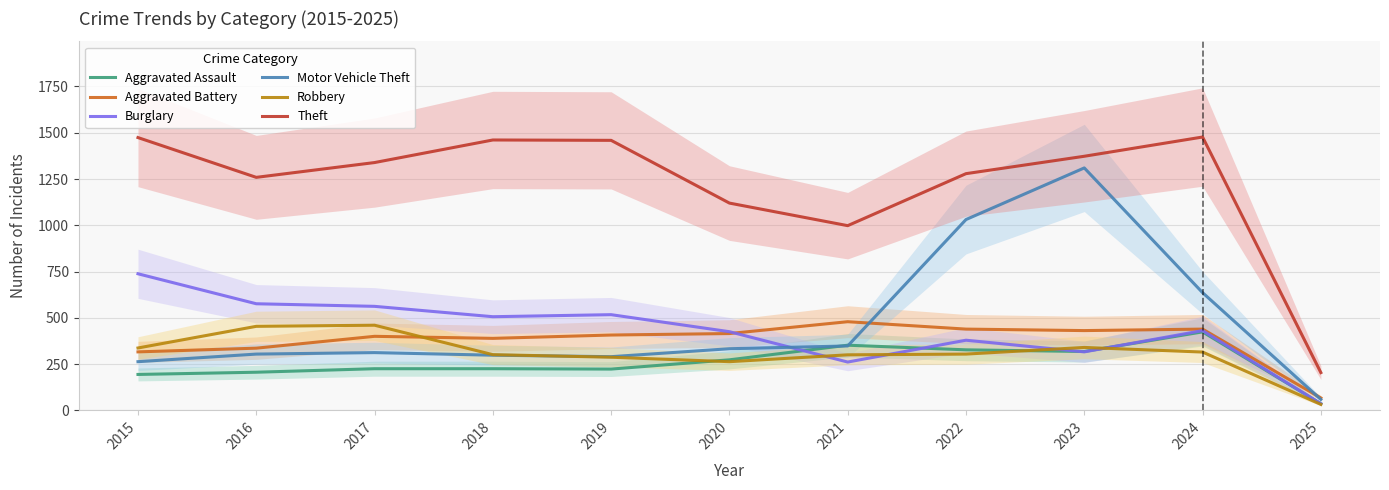

What is the value of the Burglary point at the 7th from the left?

261